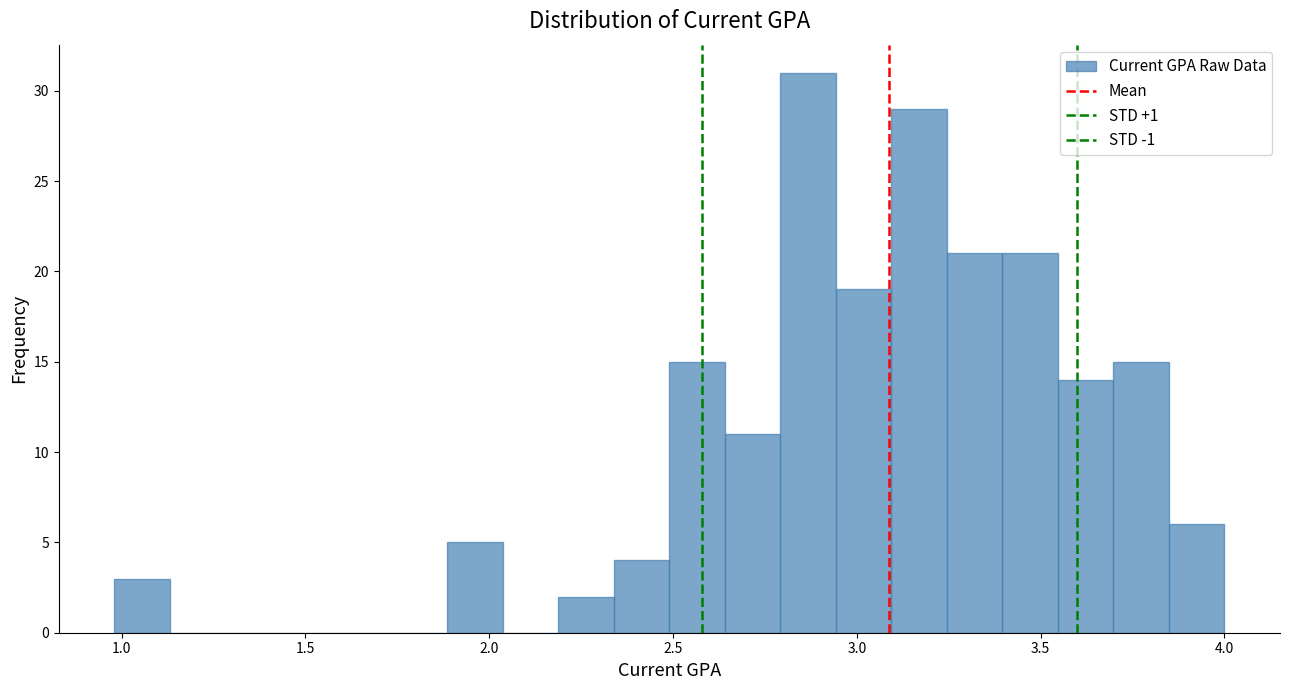

Read against the x-axis, roughly where is the centre of the tallest bar?

2.85